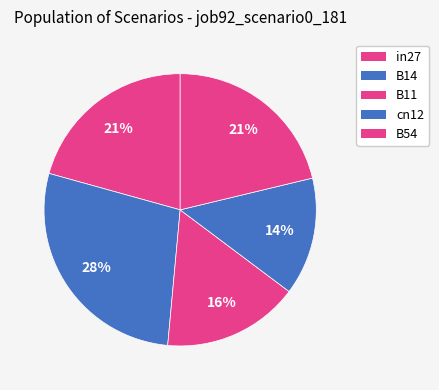

How many slices are in this pie chart?

5